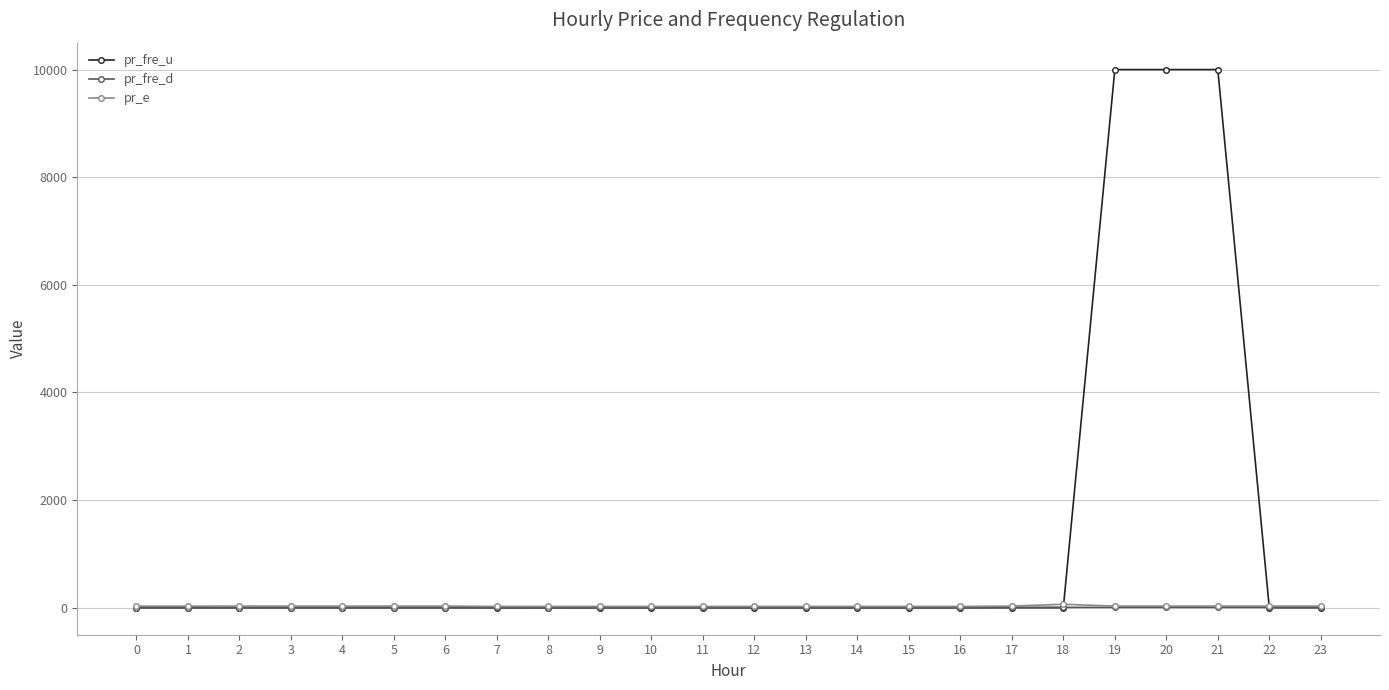

What is the difference between the maximum and second lowest values in the pr_fre_u series?

9999.0